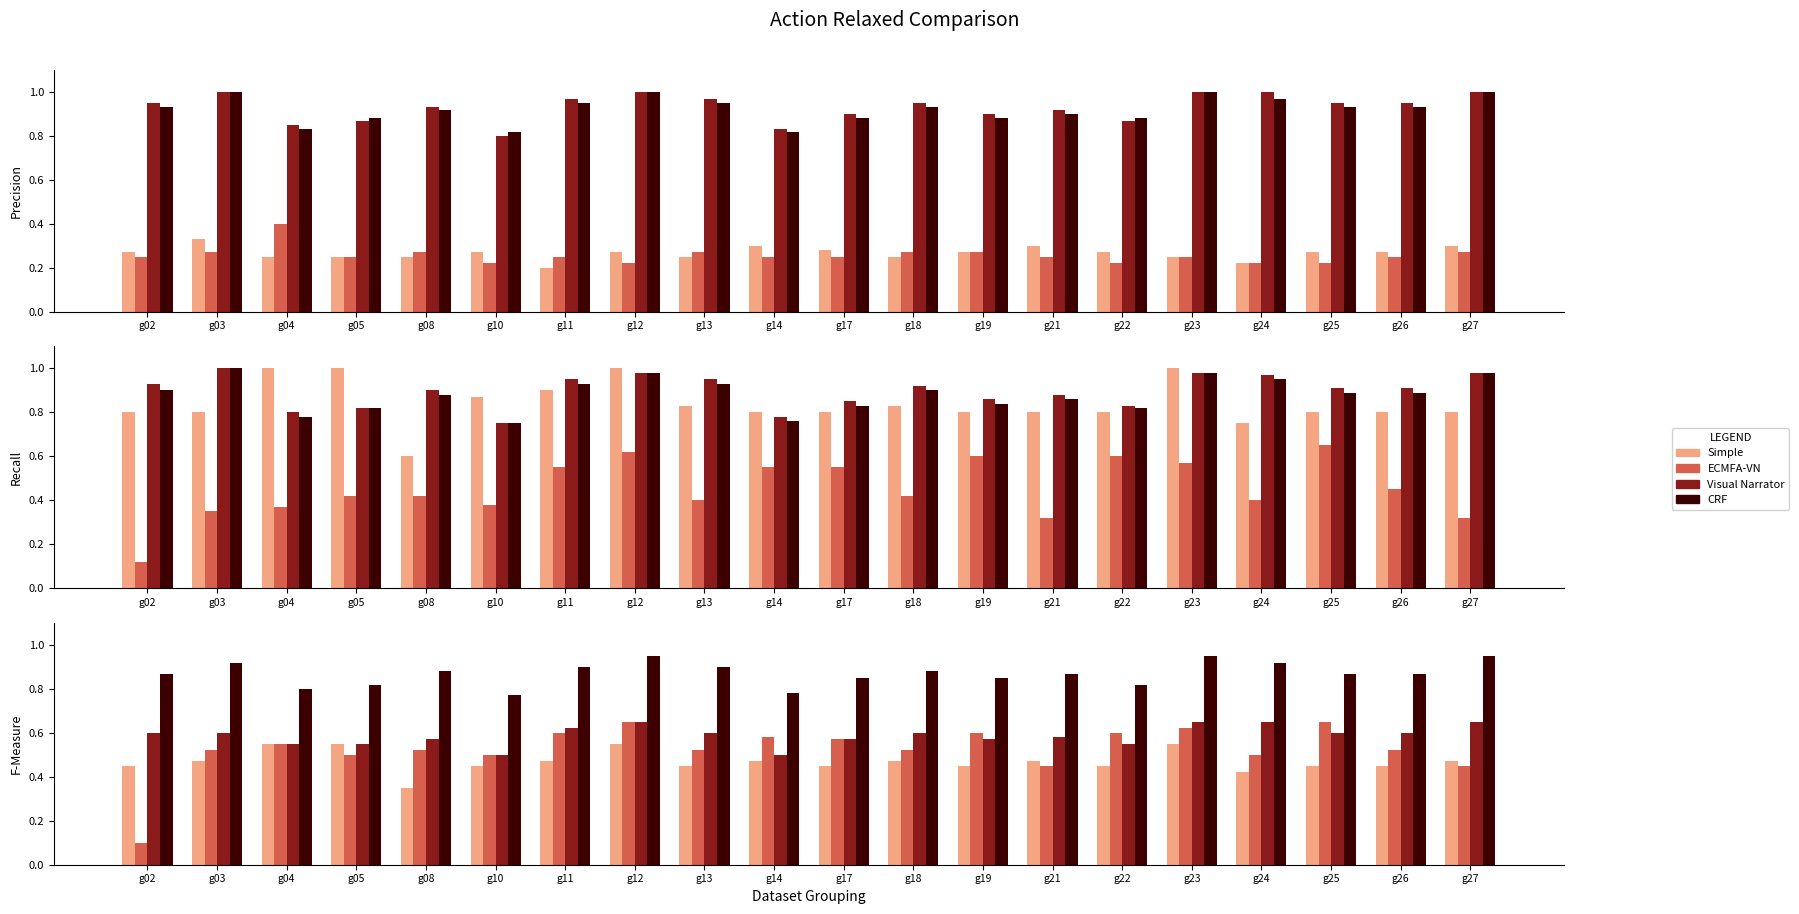

Reading left to right, extract all data points from this chart.

Simple: 0.5	0.5	0.6	0.6	0.3	0.5	0.5	0.6	0.5	0.5	0.5	0.5	0.5	0.5	0.5	0.6	0.4	0.5	0.5	0.5
ECMFA-VN: 0.1	0.5	0.6	0.5	0.5	0.5	0.6	0.7	0.5	0.6	0.6	0.5	0.6	0.5	0.6	0.6	0.5	0.7	0.5	0.5
Visual Narrator: 0.6	0.6	0.6	0.6	0.6	0.5	0.6	0.7	0.6	0.5	0.6	0.6	0.6	0.6	0.6	0.7	0.7	0.6	0.6	0.7
CRF: 0.9	0.9	0.8	0.8	0.9	0.8	0.9	0.9	0.9	0.8	0.8	0.9	0.8	0.9	0.8	0.9	0.9	0.9	0.9	0.9